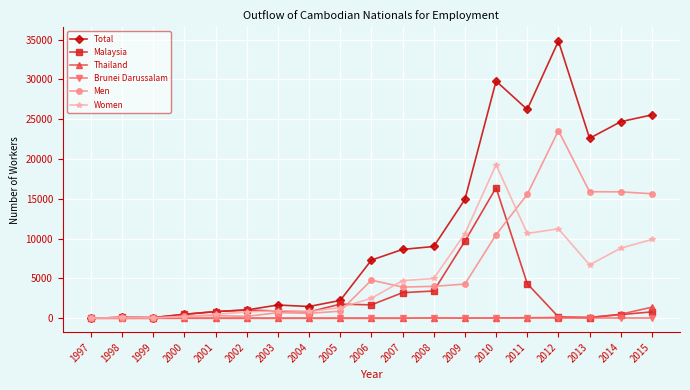

The Malaysia series shows 807 at 2015. True or false?

True